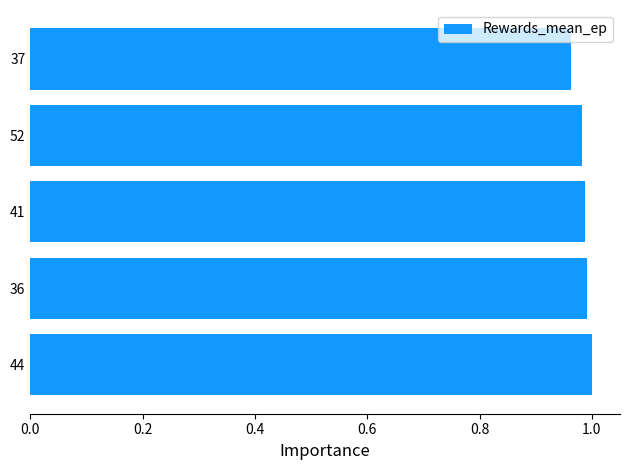

Count the number of categories in the chart.

5